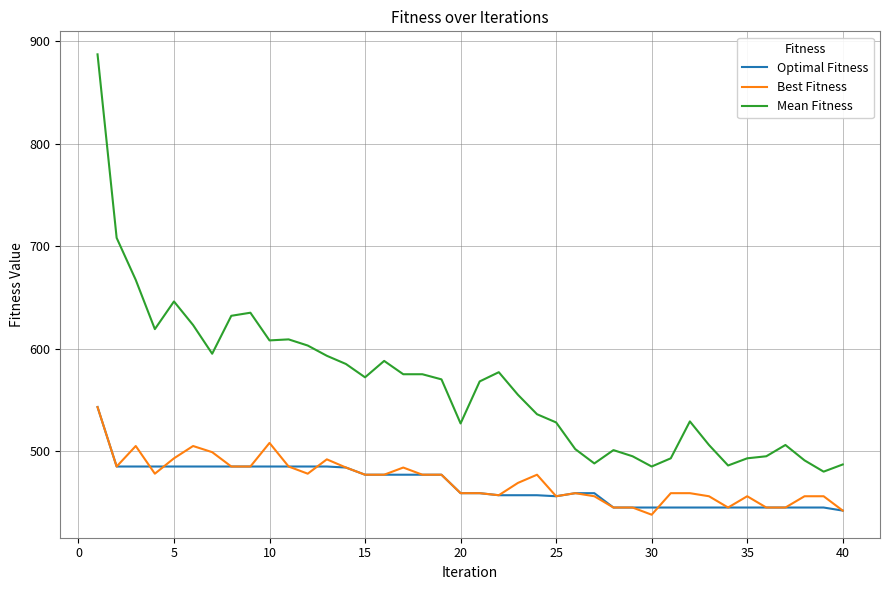

True or false: Mean Fitness and Optimal Fitness cross at least once.

False